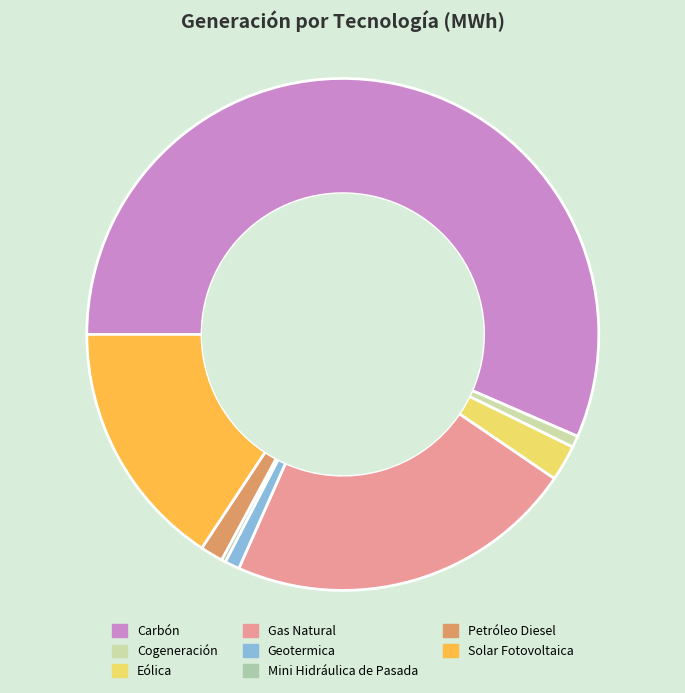

Does Cogeneración represent more than half of the total?

No